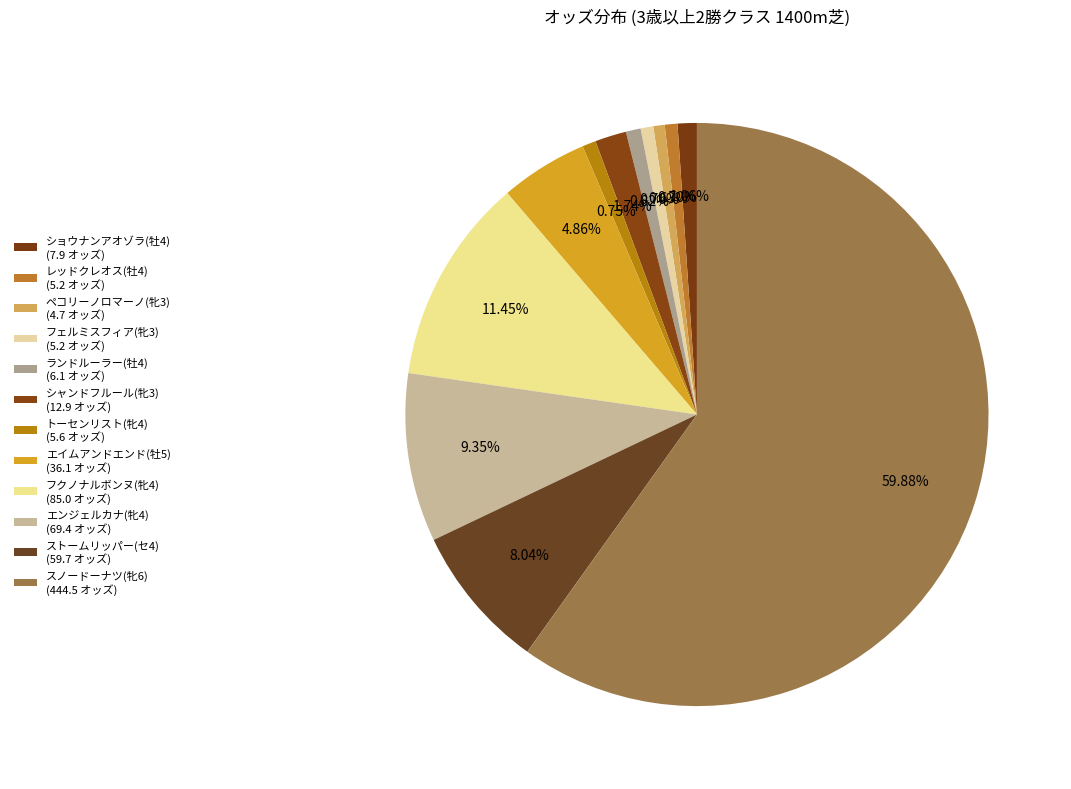

True or false: シャンドフルール(牝3) accounts for 2% of the total.

True